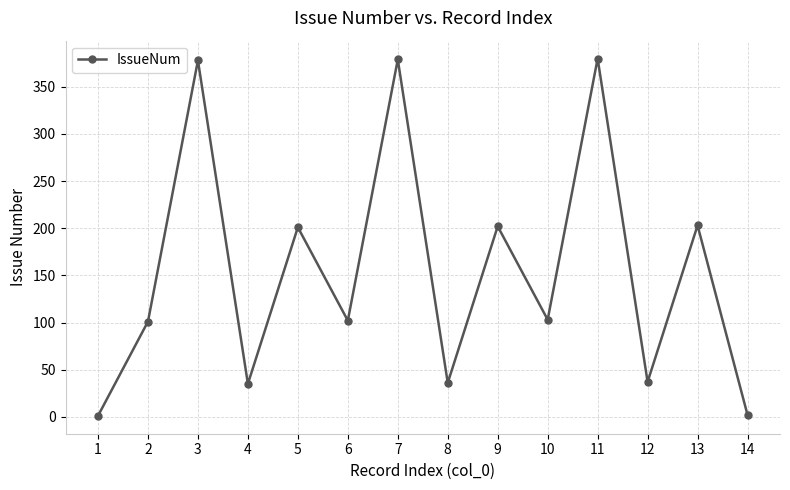

How many points are lower than both their immediate neighbors (excluding endpoints)?

5